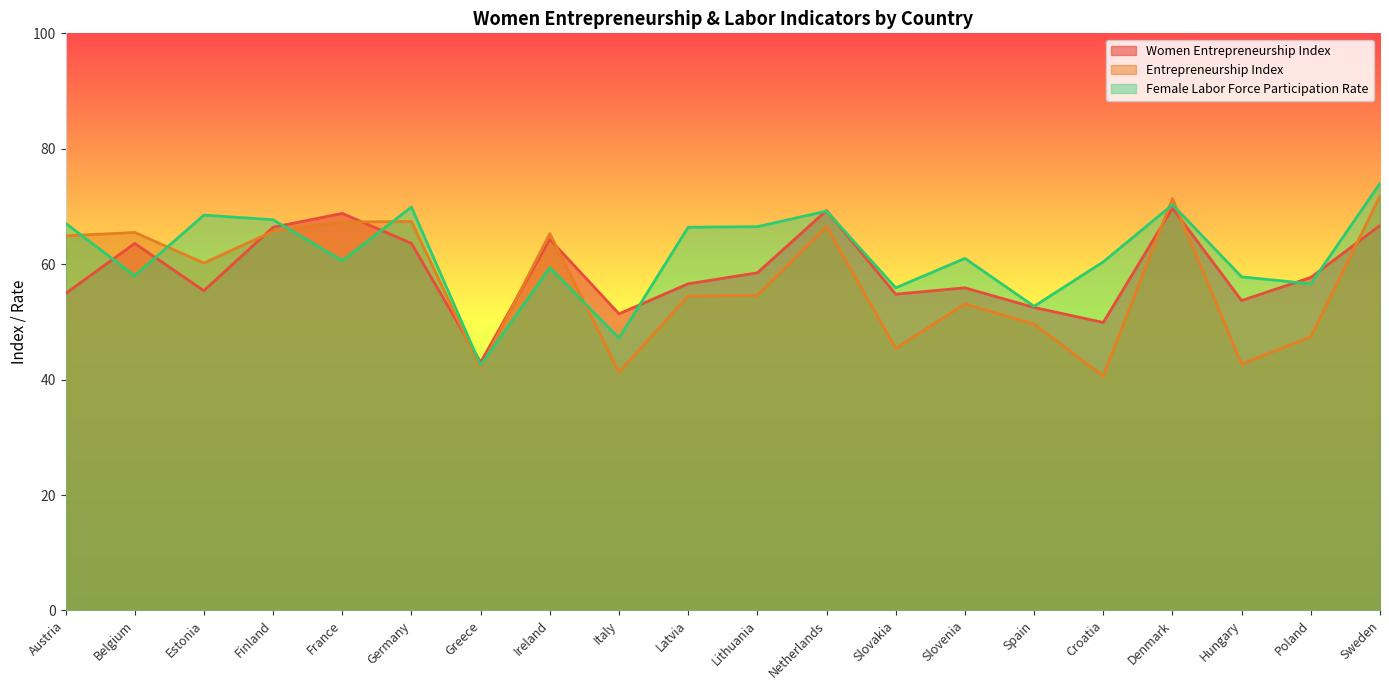

Which category has the highest value in the Female Labor Force Participation Rate series?

Sweden